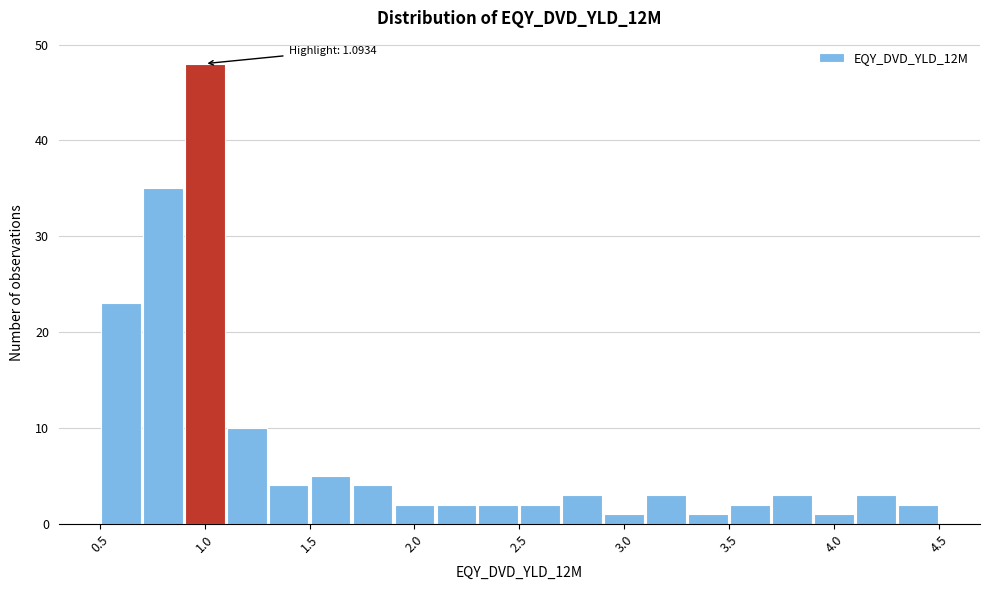

Which range on the x-axis has the tallest bar?

0.9 to 1.1